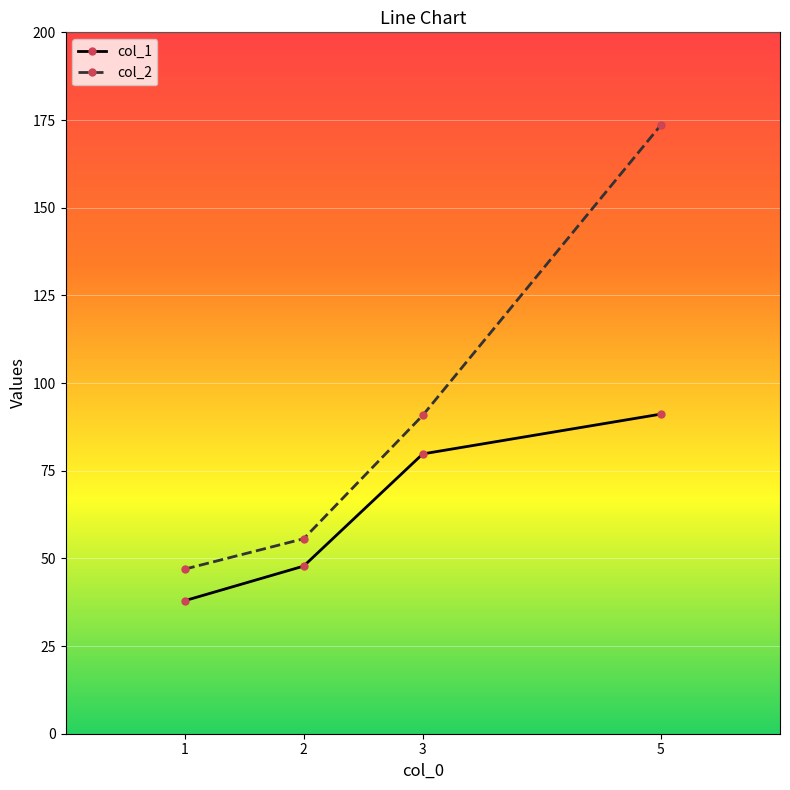

Does the chart display data point markers on the line(s)?

Yes